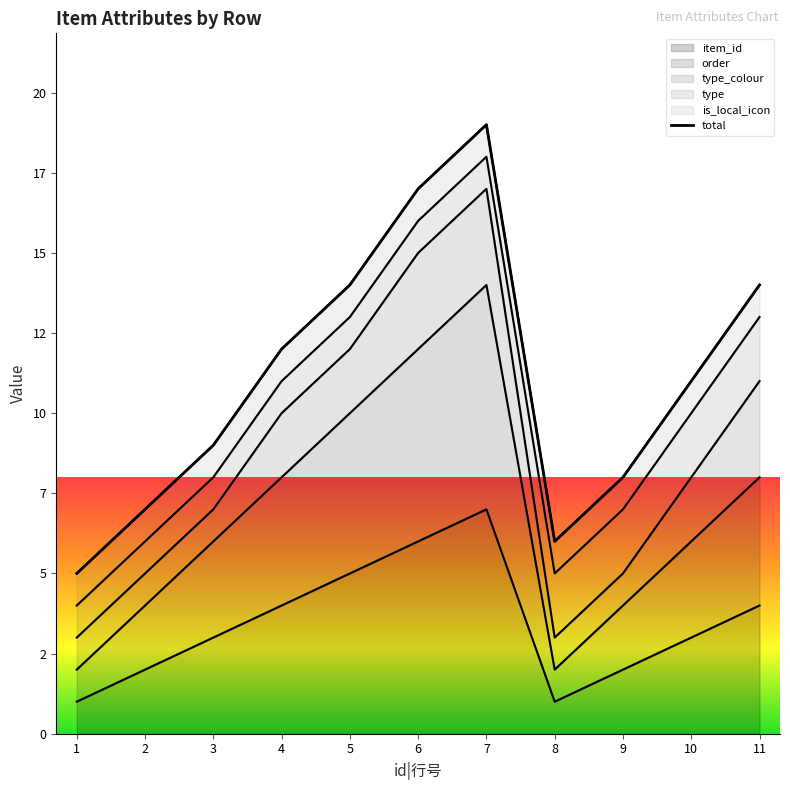

At which label does the data first exceed 11?

4